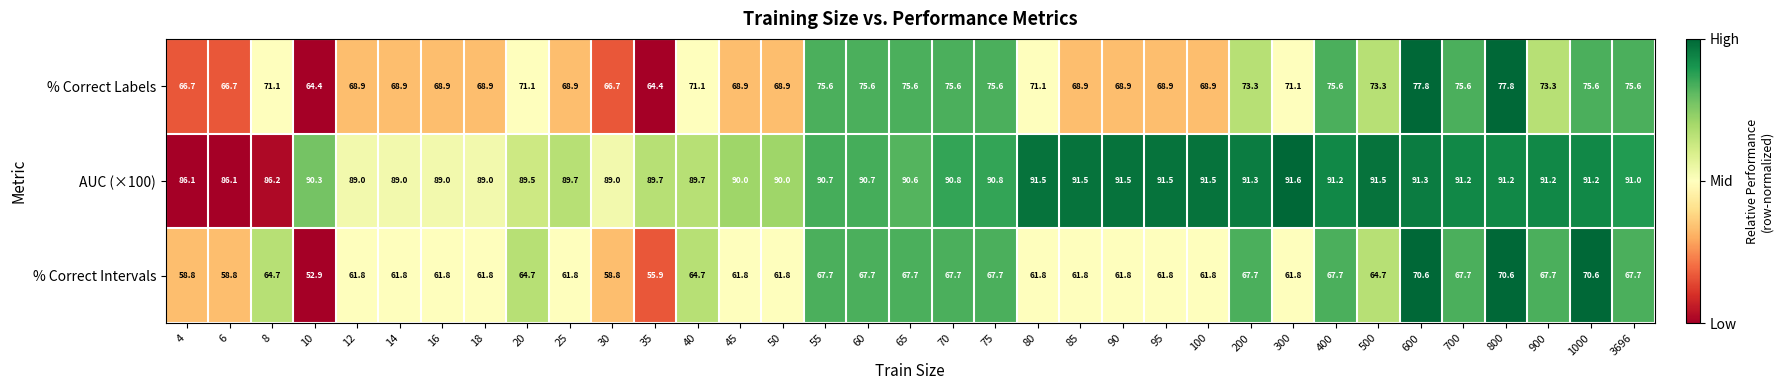

What is the average value of the % Correct Intervals series?

63.9